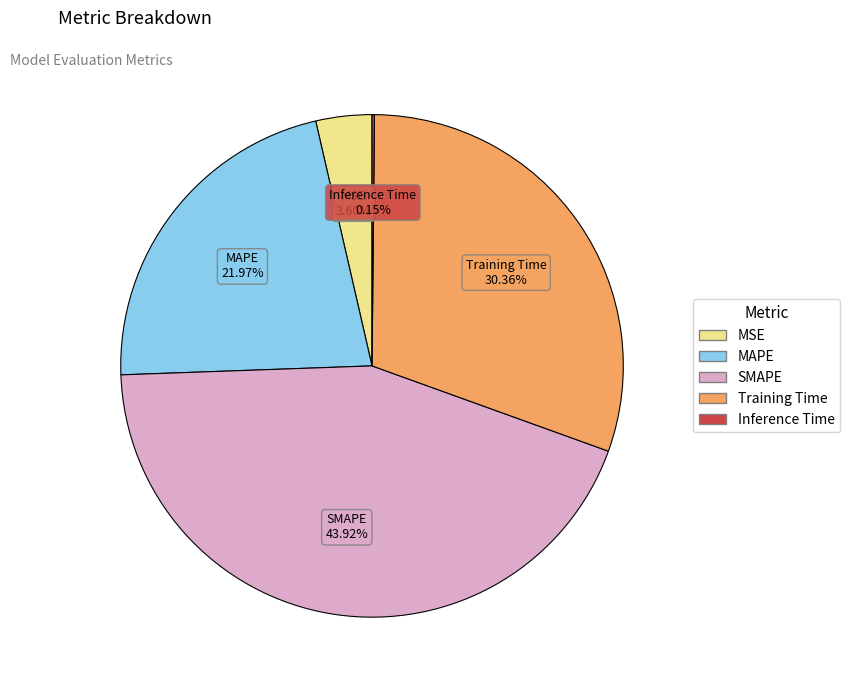

The MAPE slice represents 22% of the pie. True or false?

True